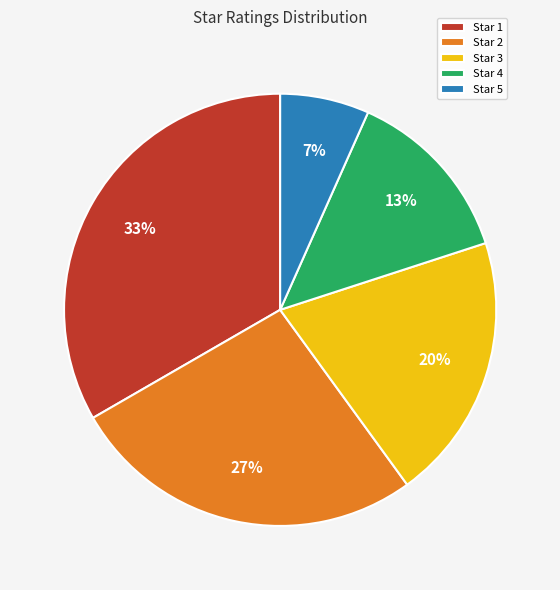

How many slices are in this pie chart?

5